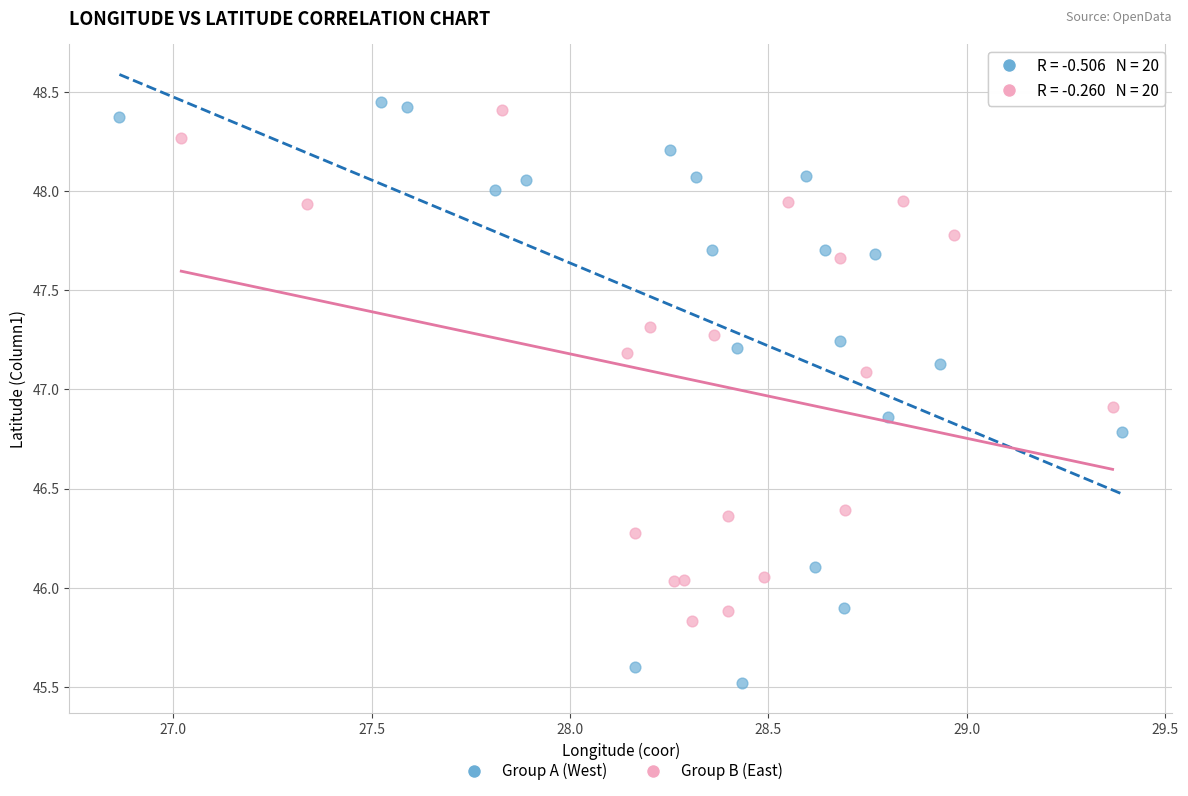

Which series reaches the minimum Y coordinate?

Group A (West)